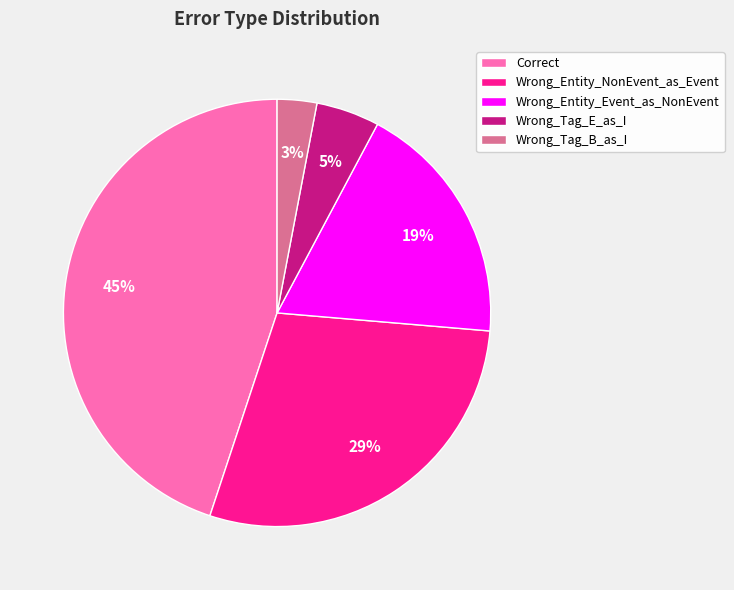

How many slices are in this pie chart?

5